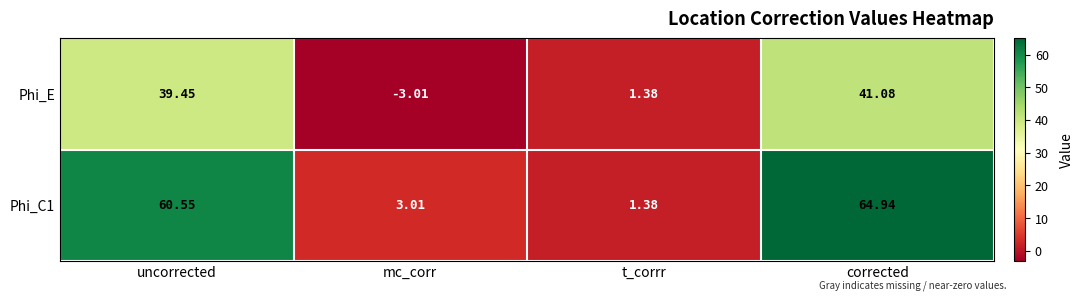

At which label does Phi_C1 first exceed 60?

uncorrected